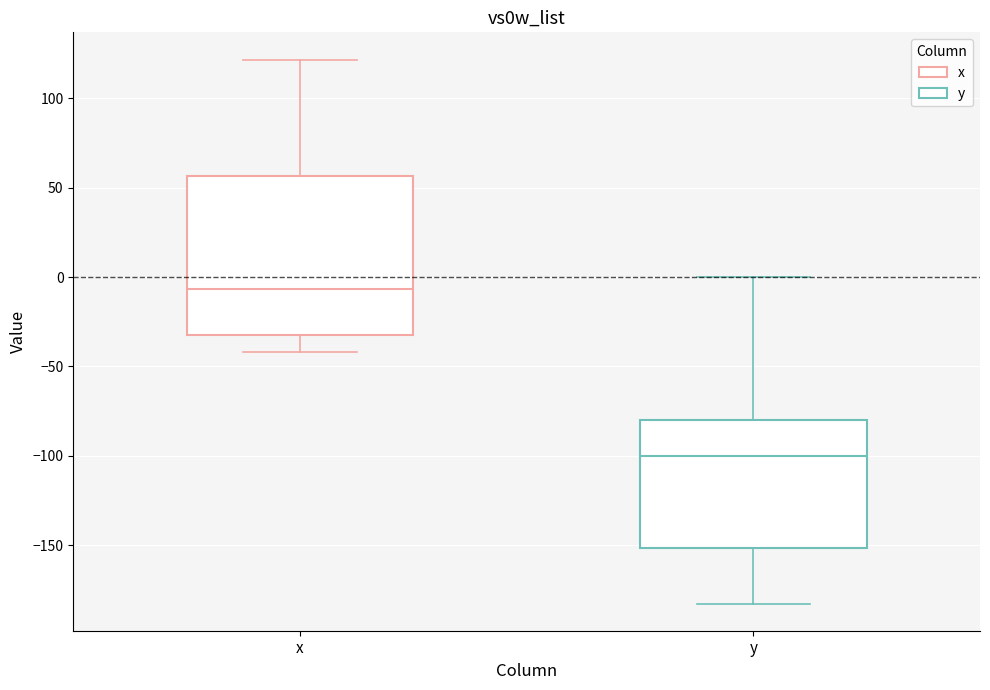

Where does the upper whisker of the box for x end on the y-axis? The values are not printed on the chart, so give them approximately, as read against the axis.

120